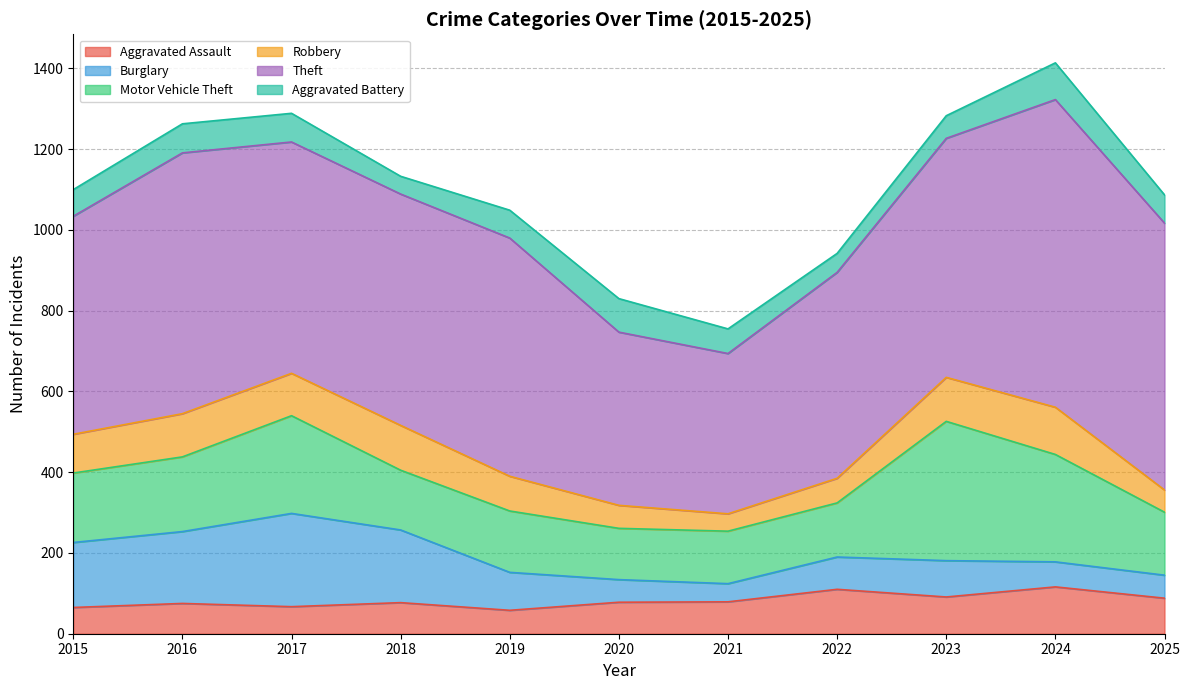

What is the total value across all series at 2015?

1100